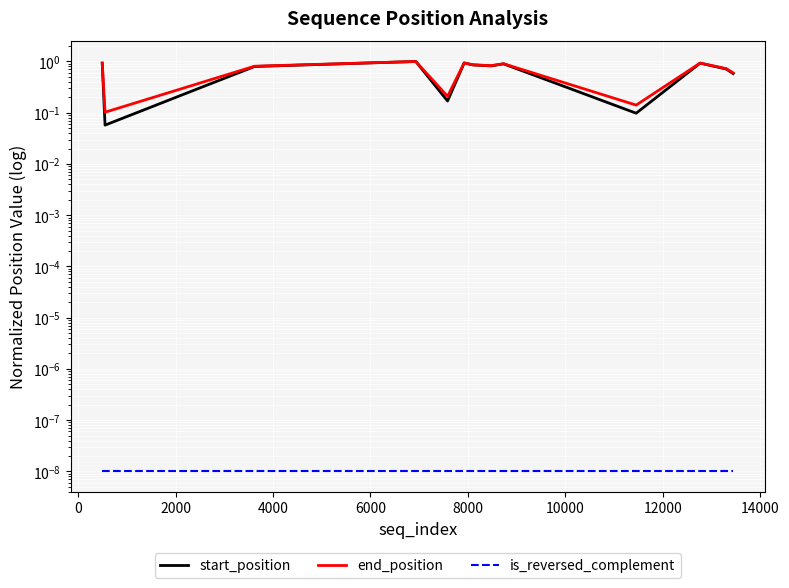

Rank the categories by is_reversed_complement value from highest to lowest.

−2000, 0, 2000, 4000, 6000, 8000, 10000, 12000, 14000, 16000, 10, 11, 12